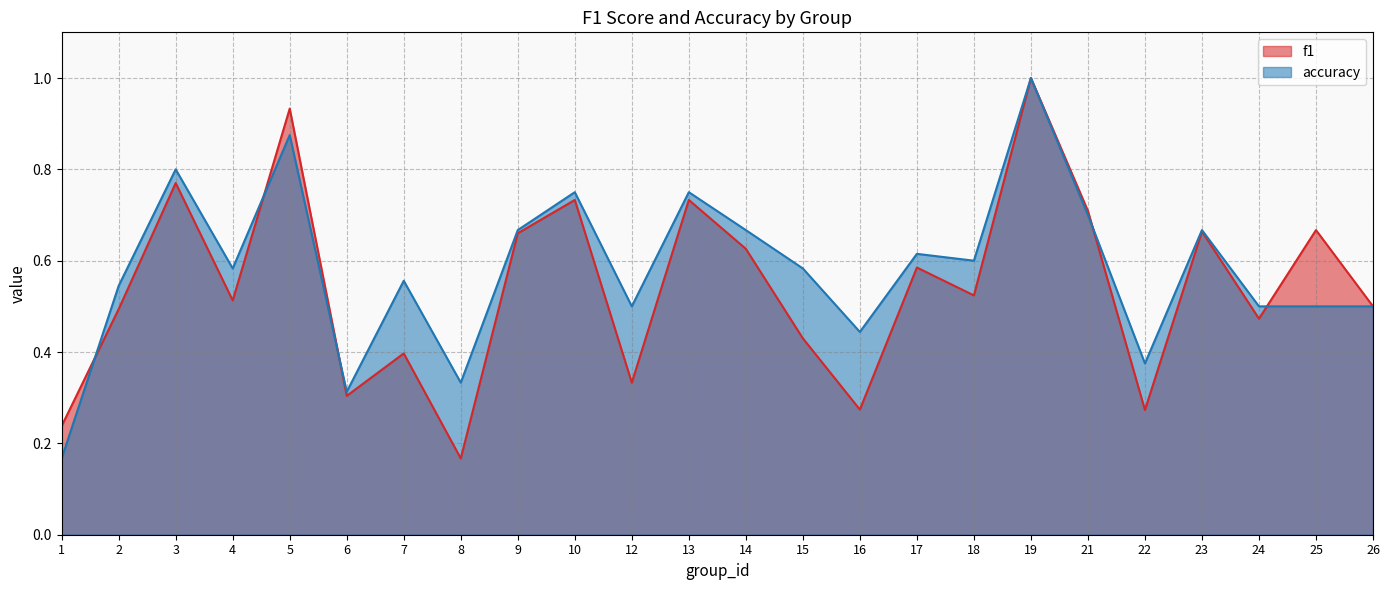

What is the sum of all accuracy values?

14.0